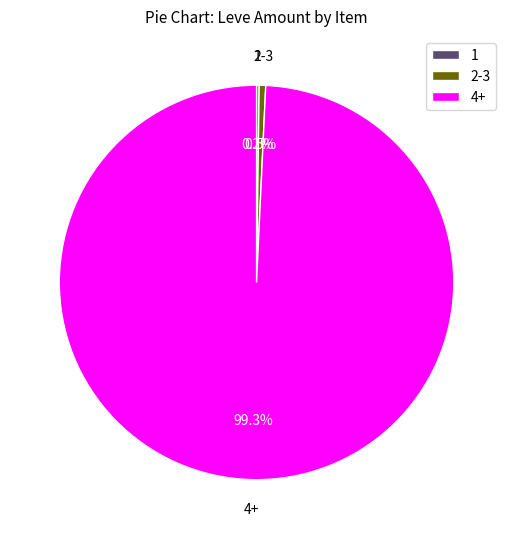

To the nearest percent, what is the difference between the largest and smallest slice percentages?

99%